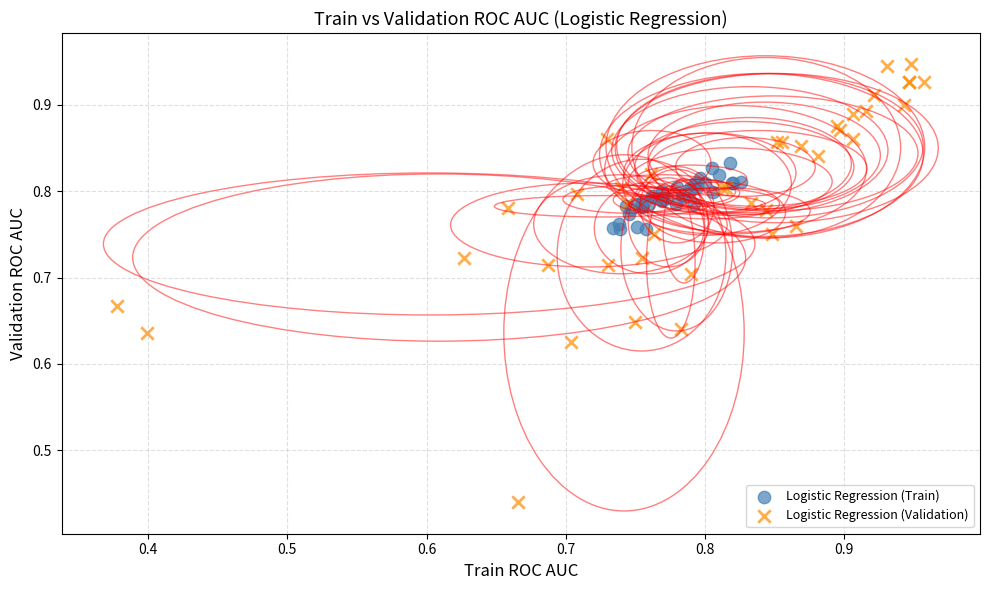

Which series reaches the minimum Y coordinate?

Logistic Regression (Validation)